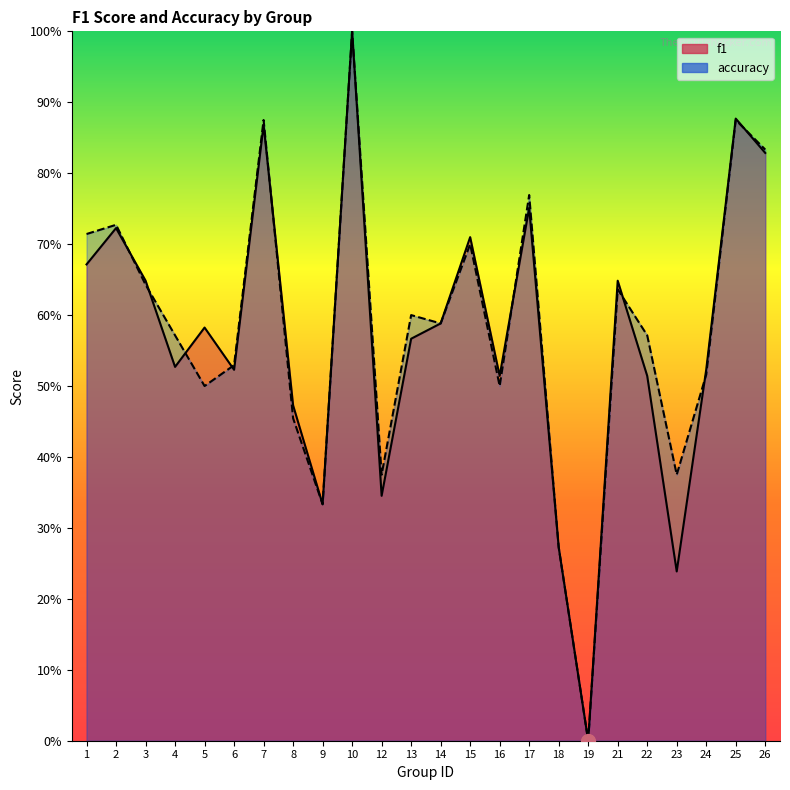

Count the number of categories in the chart.

24